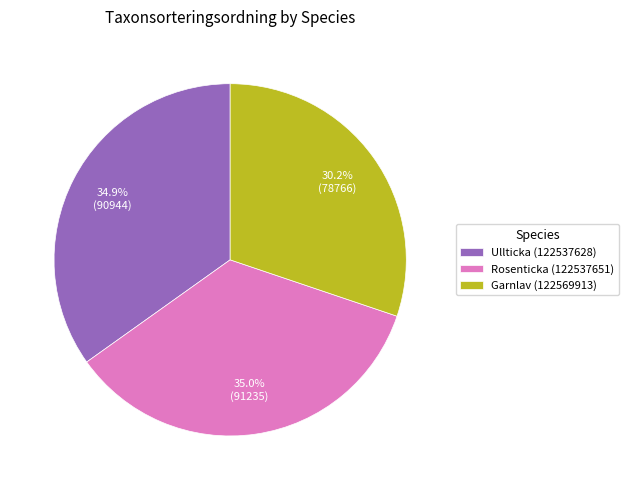

Is there a majority slice in this chart?

No